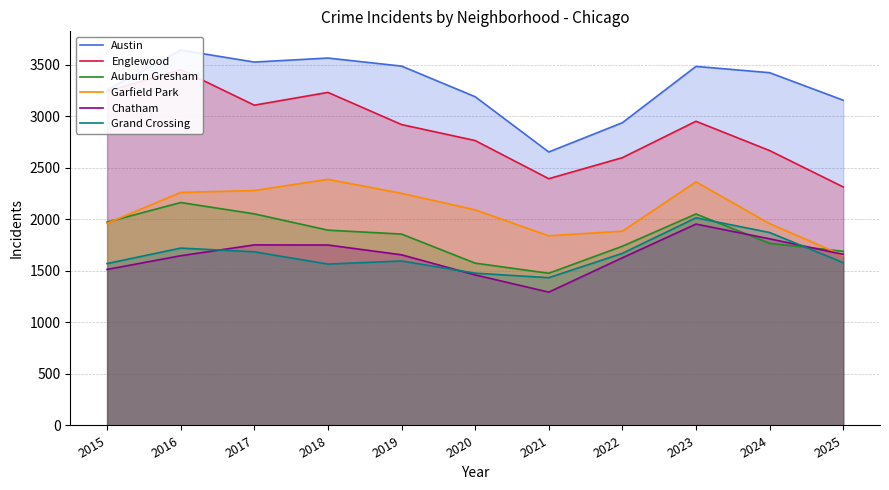

True or false: Garfield Park and Englewood intersect in this chart.

False